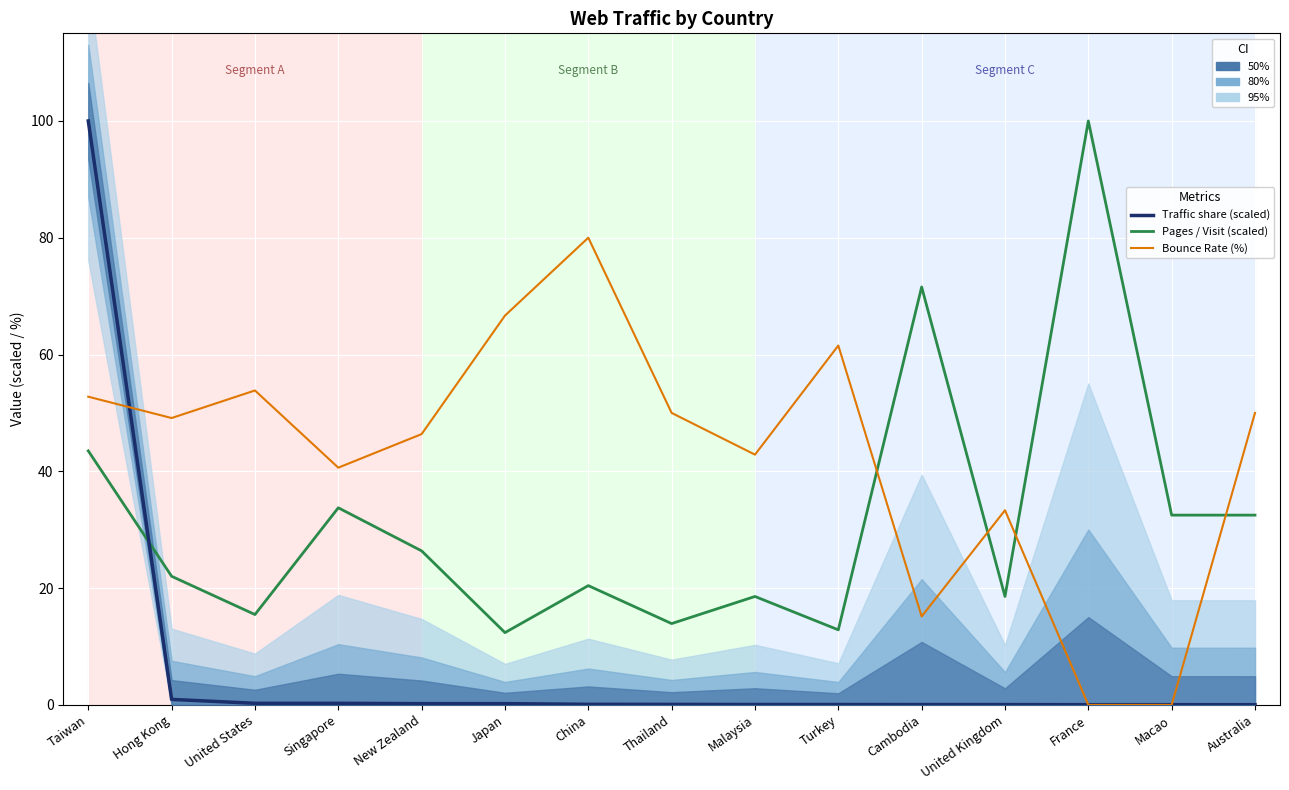

At which category does the chart reach its peak across all series?

Taiwan